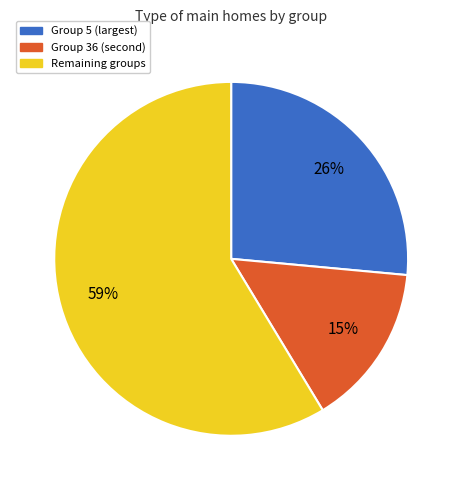

To the nearest percent, what is the average slice percentage?

33%